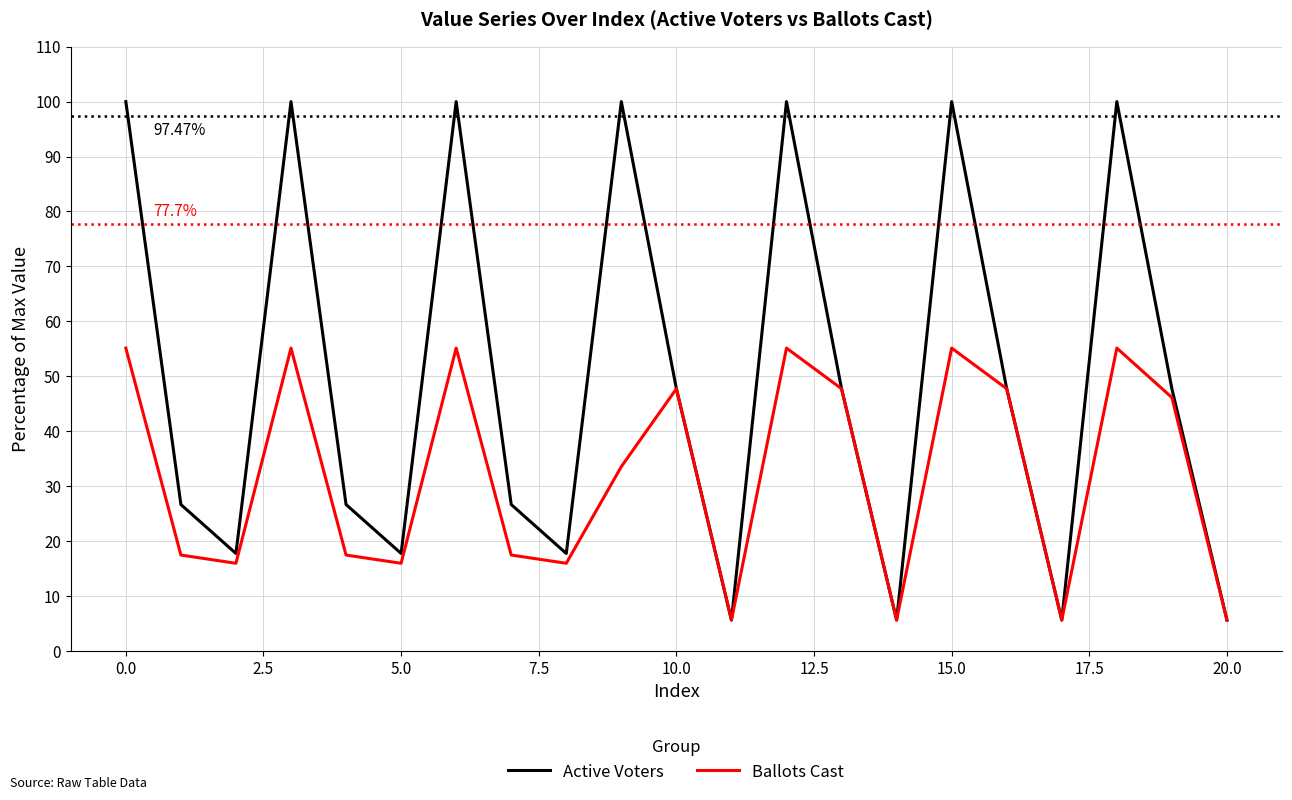

What is the difference between the maximum and second lowest values in the Ballots Cast series?

49.5